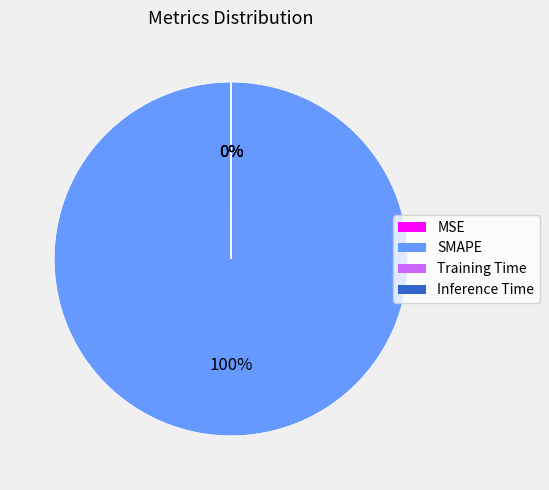

Which slice is the largest?

SMAPE